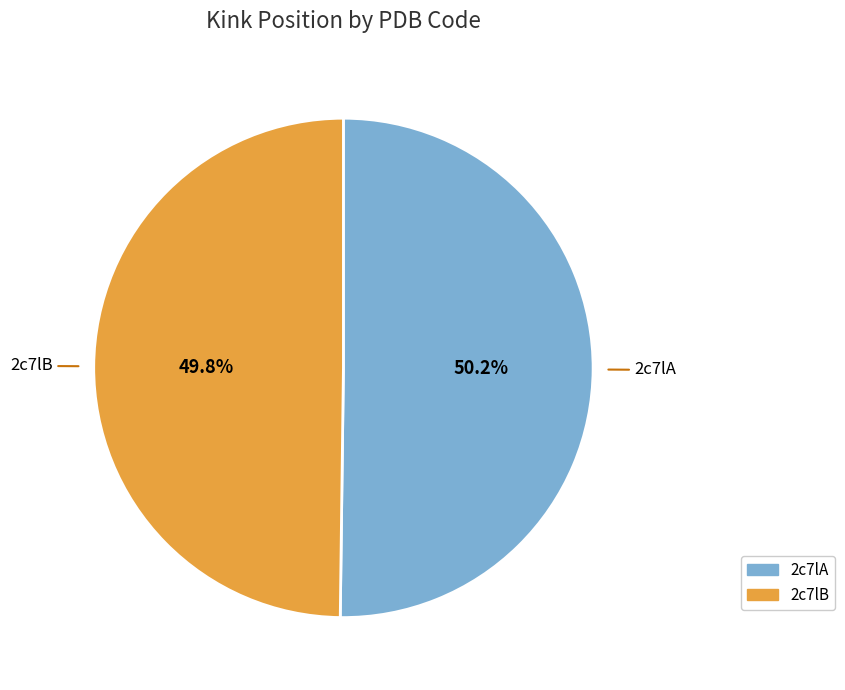

The 2c7lA slice represents 50% of the pie. True or false?

True